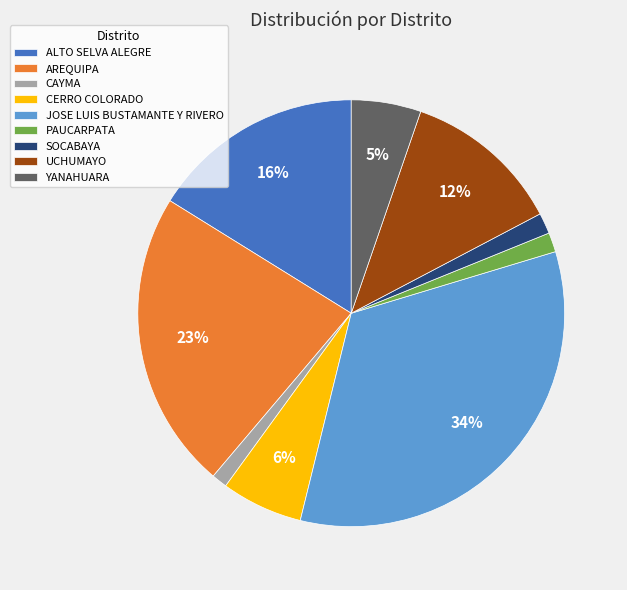

To the nearest percent, what is the difference between the UCHUMAYO and ALTO SELVA ALEGRE slice percentages?

4%